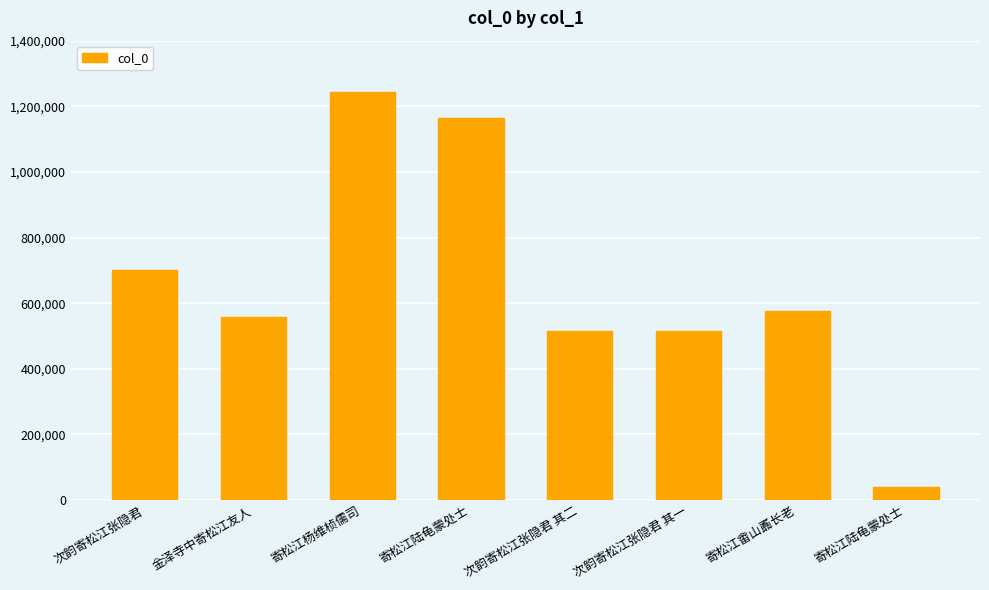

Reading left to right, list all the values displayed in this chart.

次韵寄松江张隐君=702361	金泽寺中寄松江友人=556278	寄松江杨维桢儒司=1242793	寄松江陆龟蒙处士=1163450	次韵寄松江张隐君 其二=513979	次韵寄松江张隐君 其一=513978	寄松江畬山鼒长老=577572	寄松江陆龟蒙处士=38202